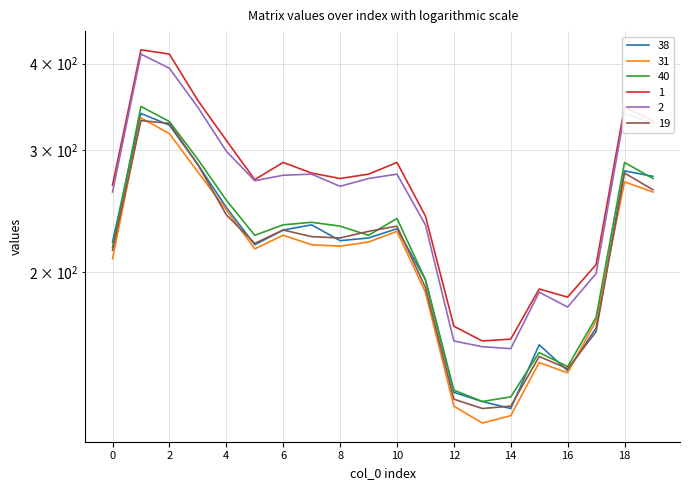

How many interior local valleys does the 2 series have?

4